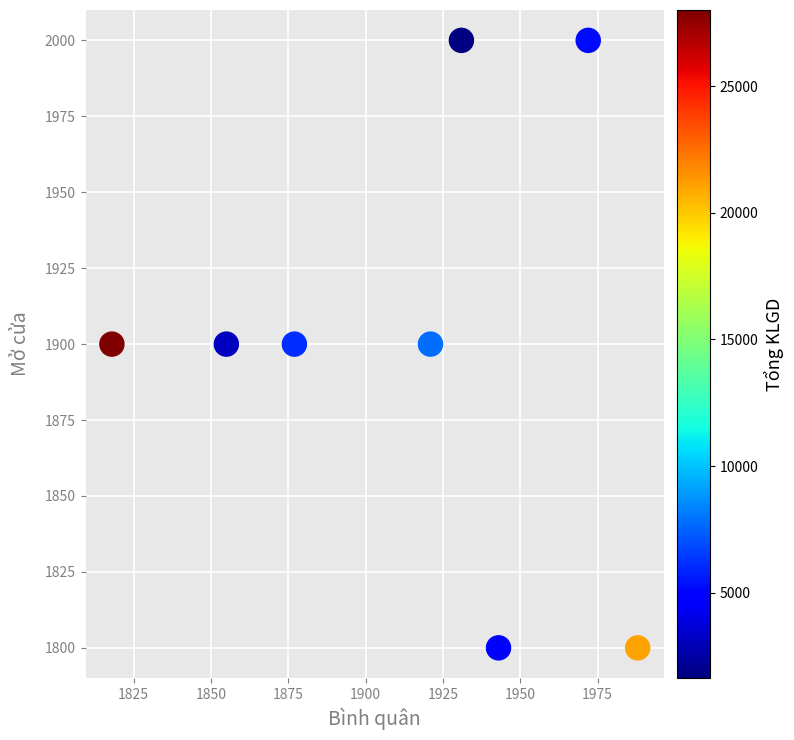

What is the range of X values (max minus min)?

170